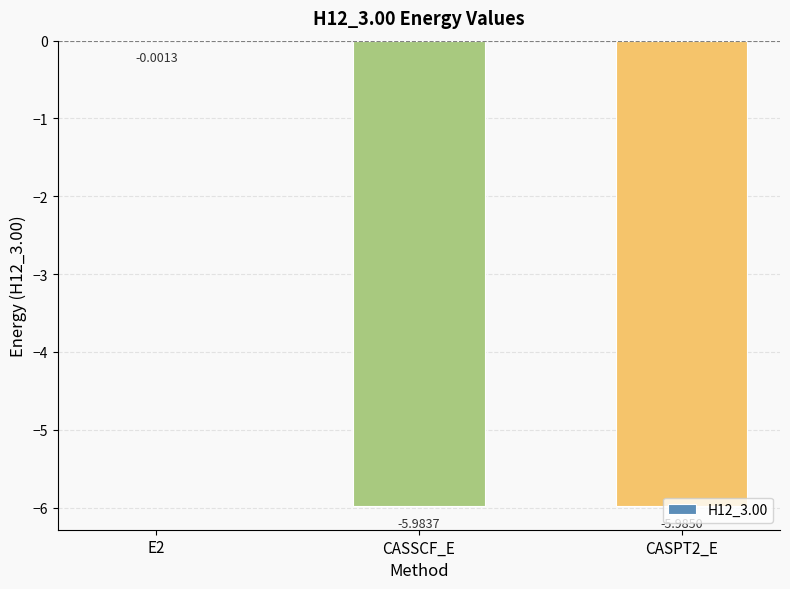

What is the change in value from E2 to CASPT2_E?

-6.0